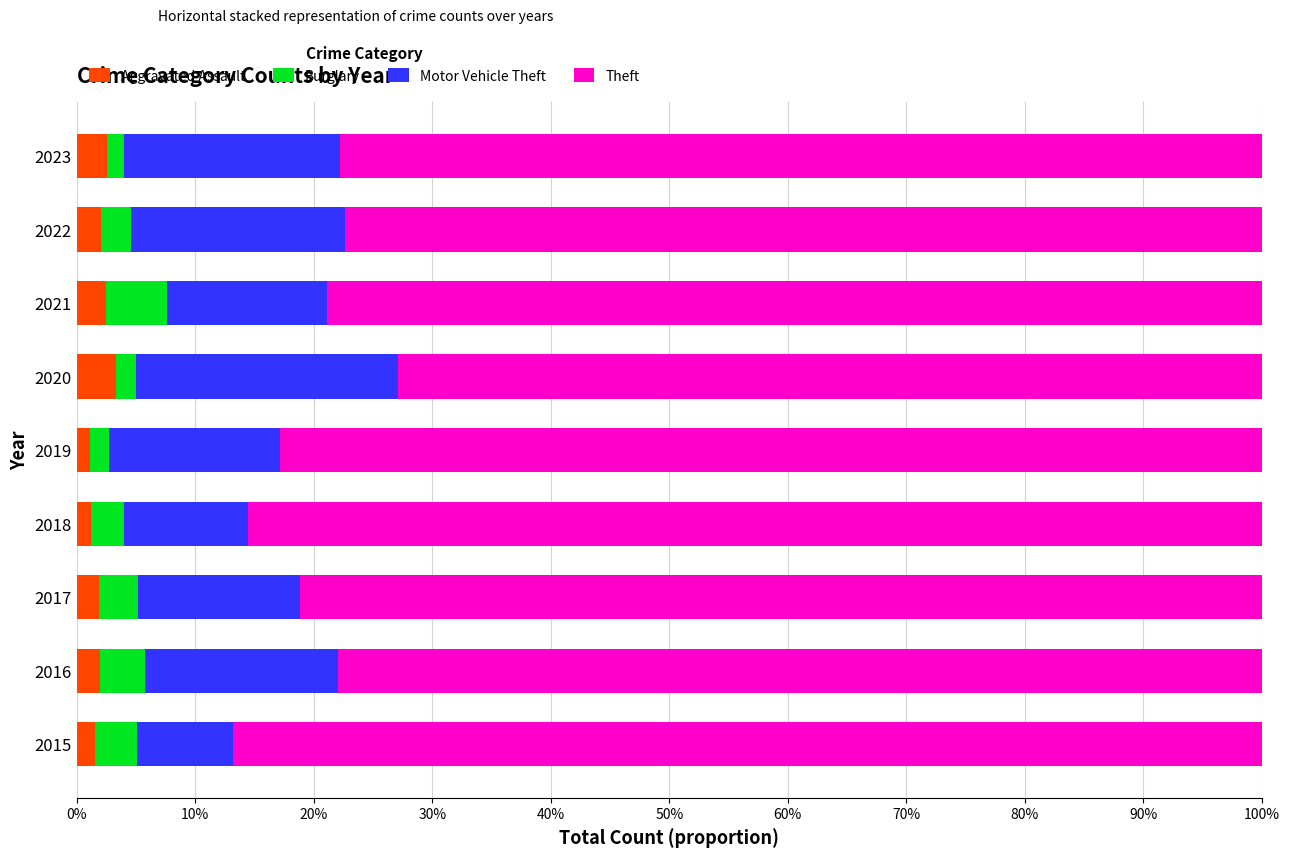

What are all the series names shown in the legend?

Aggravated Assault, Burglary, Motor Vehicle Theft, Theft